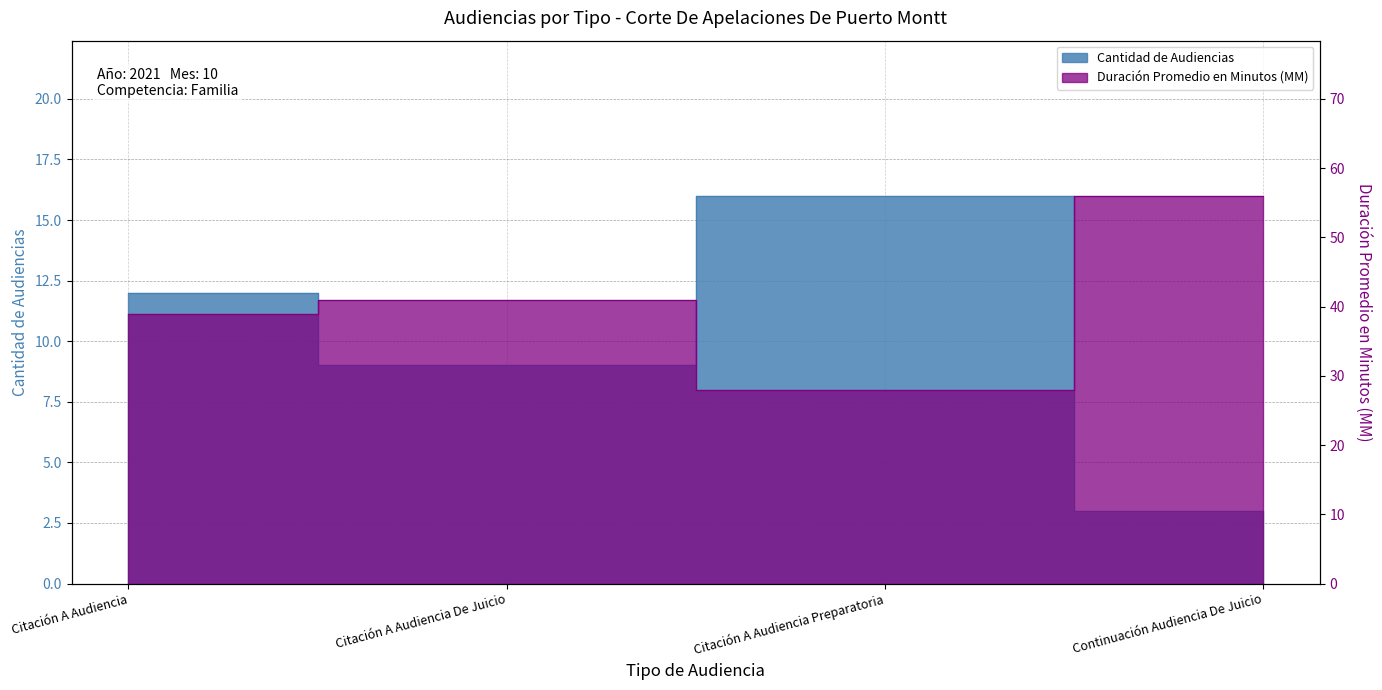

True or false: Duración Promedio en Minutos (MM) has more than 1 points higher than both neighbors.

False